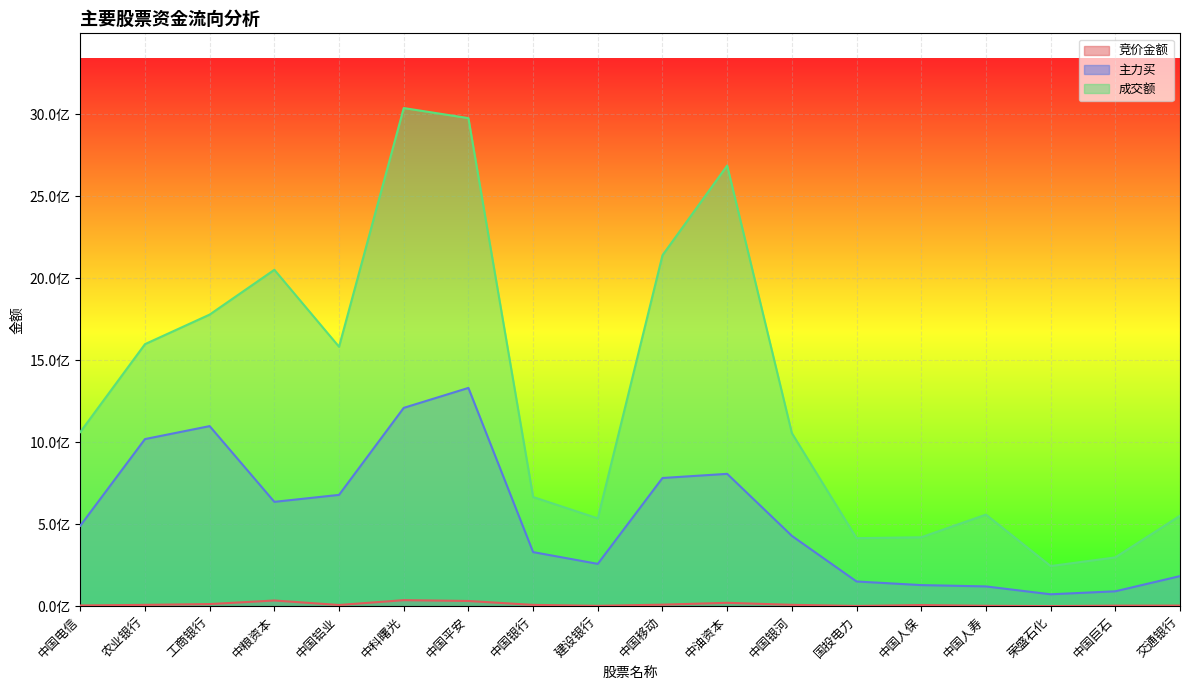

Which series changed the most between 中国银行 and 中国人保?

成交额